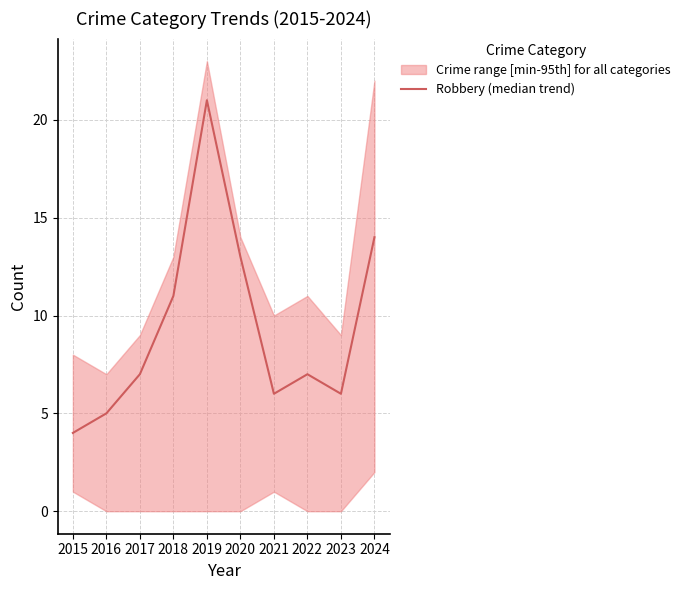

What is the value of the 3rd point from the left?

7